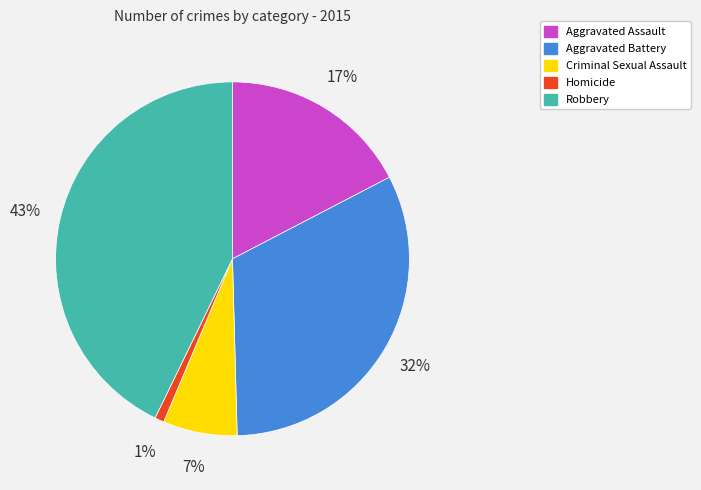

What is the smallest slice in the pie chart?

Homicide